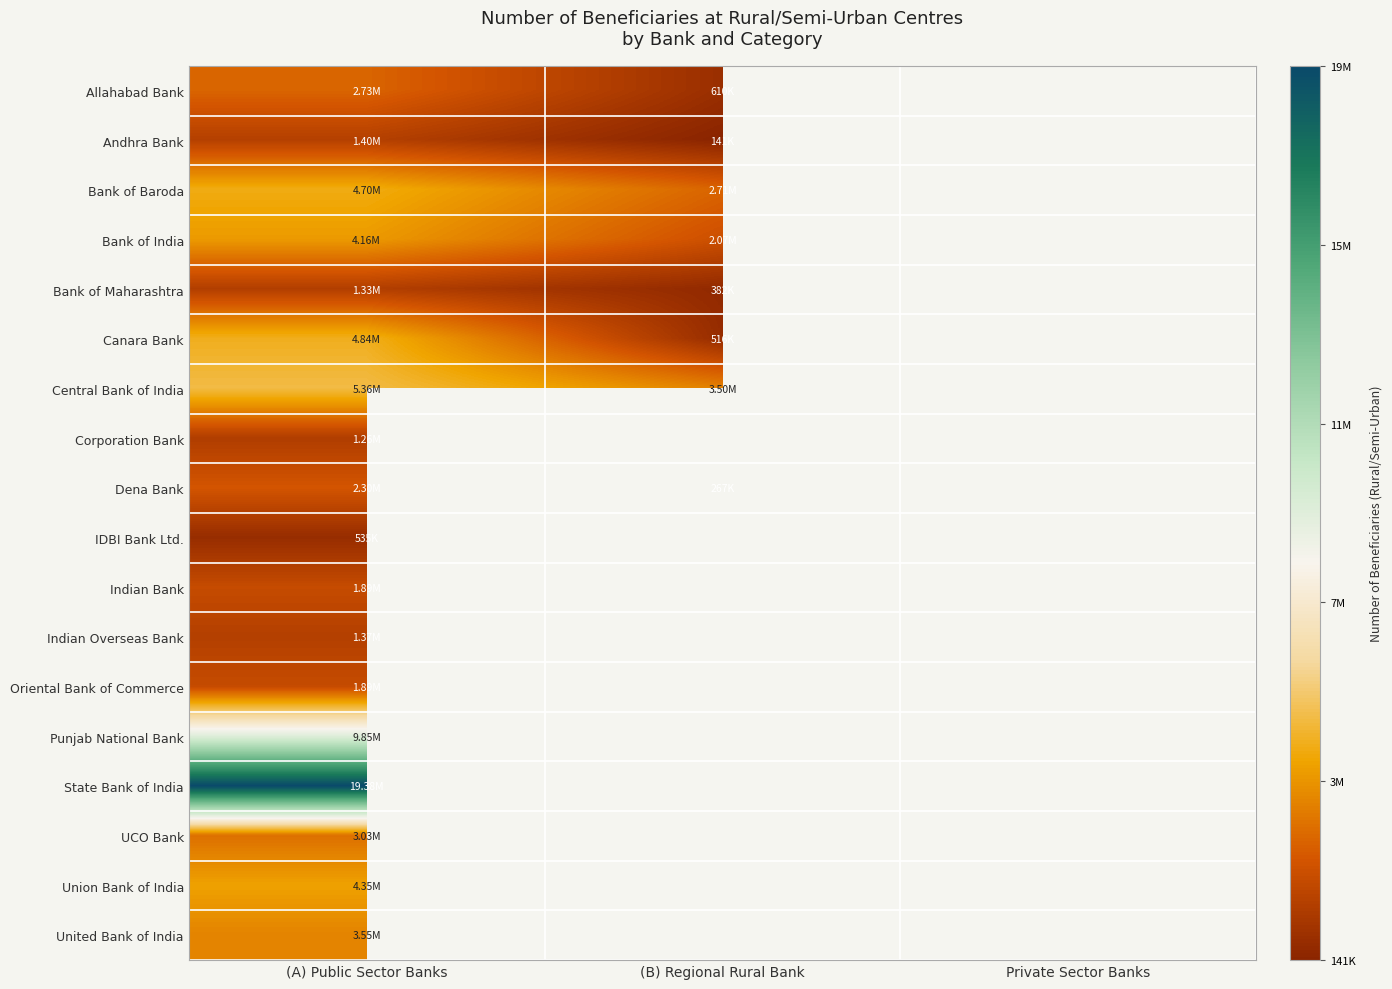

Rank the series by their maximum value, from highest to lowest.

State Bank of India, Punjab National Bank, Central Bank of India, Canara Bank, Bank of Baroda, Union Bank of India, Bank of India, United Bank of India, UCO Bank, Allahabad Bank, Dena Bank, Indian Bank, Oriental Bank of Commerce, Andhra Bank, Indian Overseas Bank, Bank of Maharashtra, Corporation Bank, IDBI Bank Ltd.